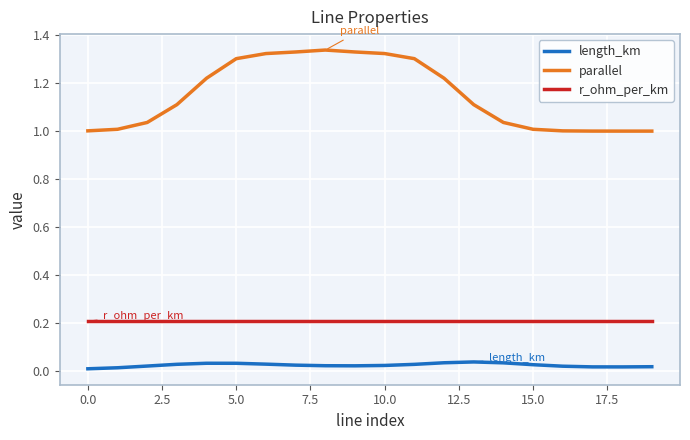

Which series has the widest spread of values?

parallel